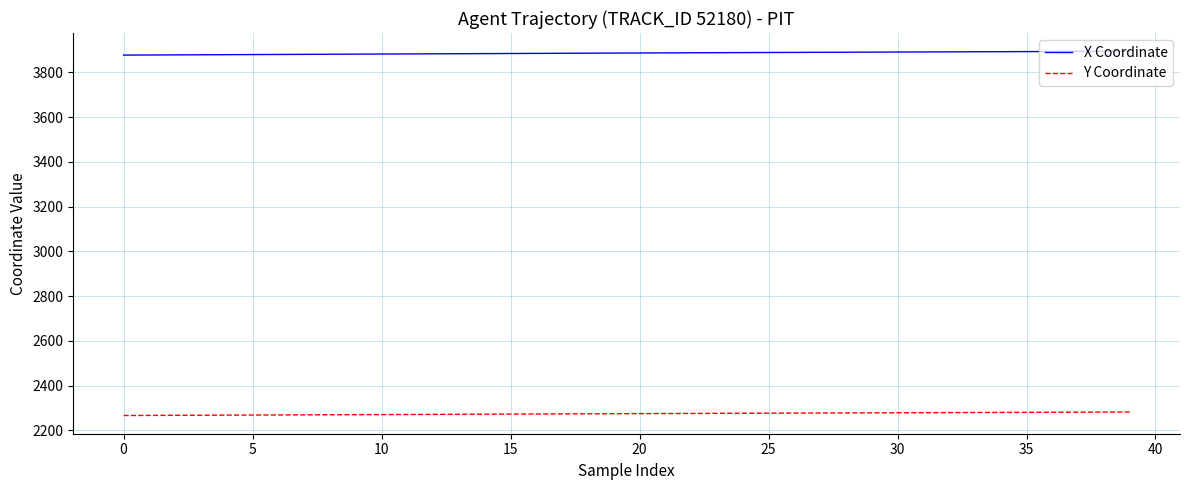

Which series has the largest range (max minus min)?

X Coordinate